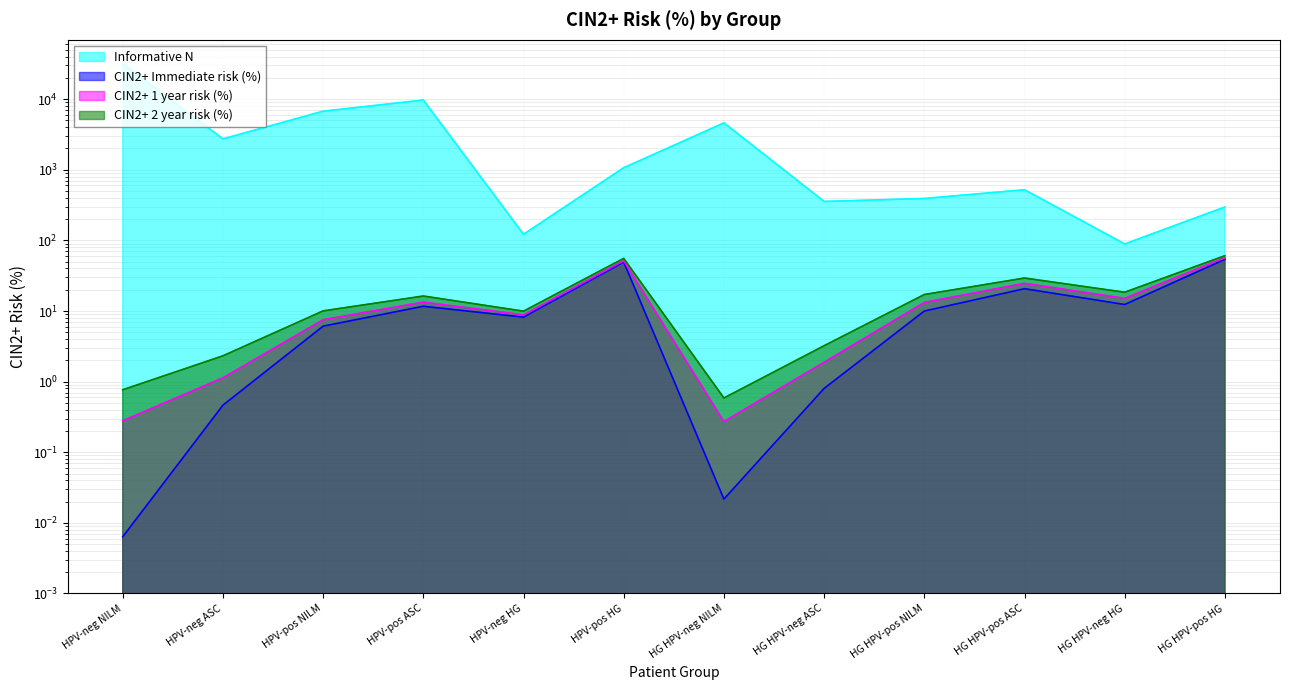

At how many categories does at least one series exceed 5253?

3